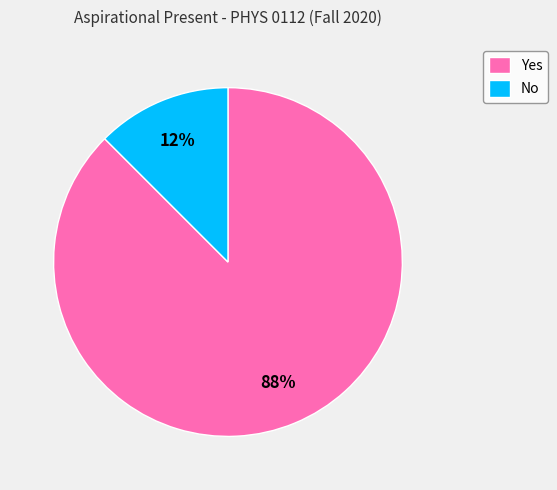

Is there a majority slice in this chart?

Yes